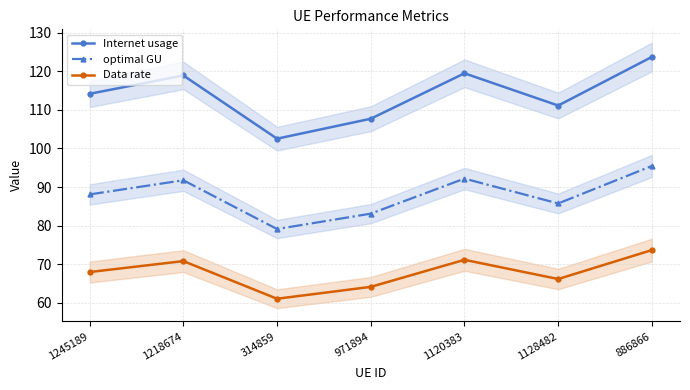

True or false: Data rate and optimal GU intersect in this chart.

False